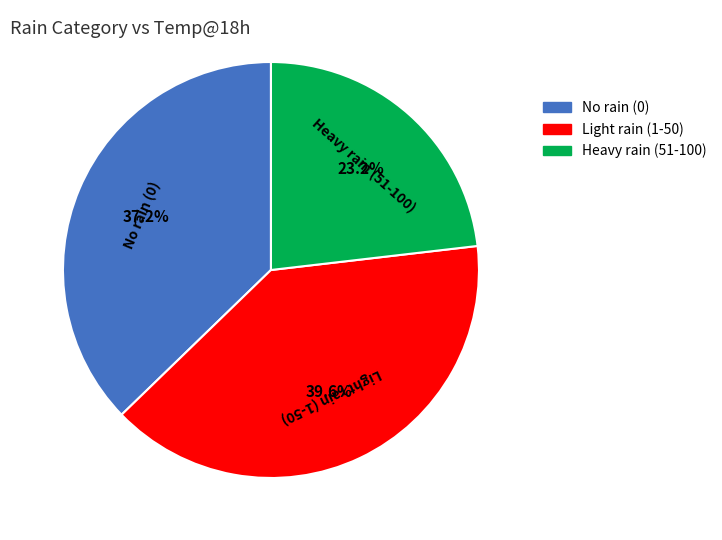

To the nearest percent, what is the average slice percentage?

33%